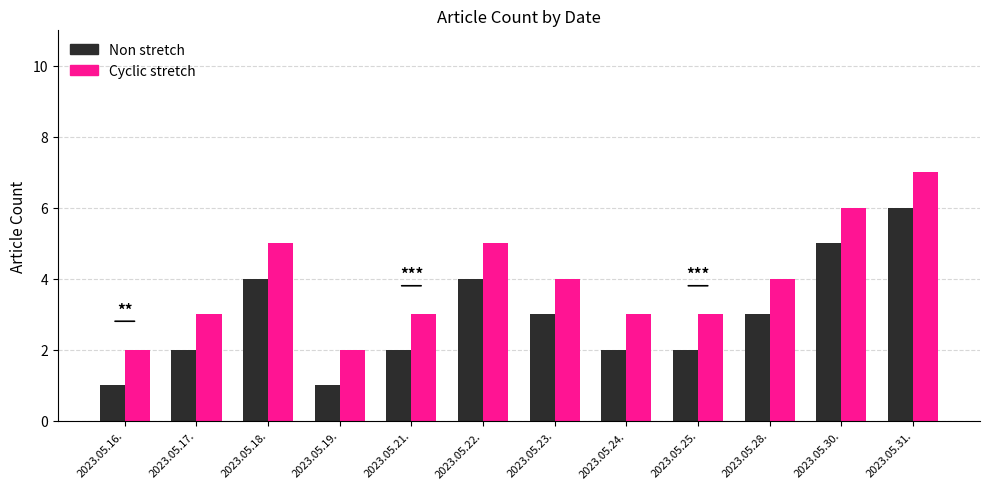

Rank the series at 2023.05.16. from highest to lowest value.

Cyclic stretch, Non stretch